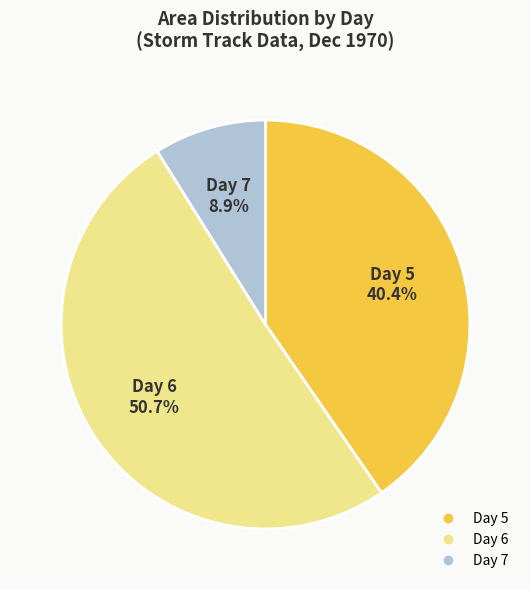

Is there any slice that represents more than half of the pie?

Yes